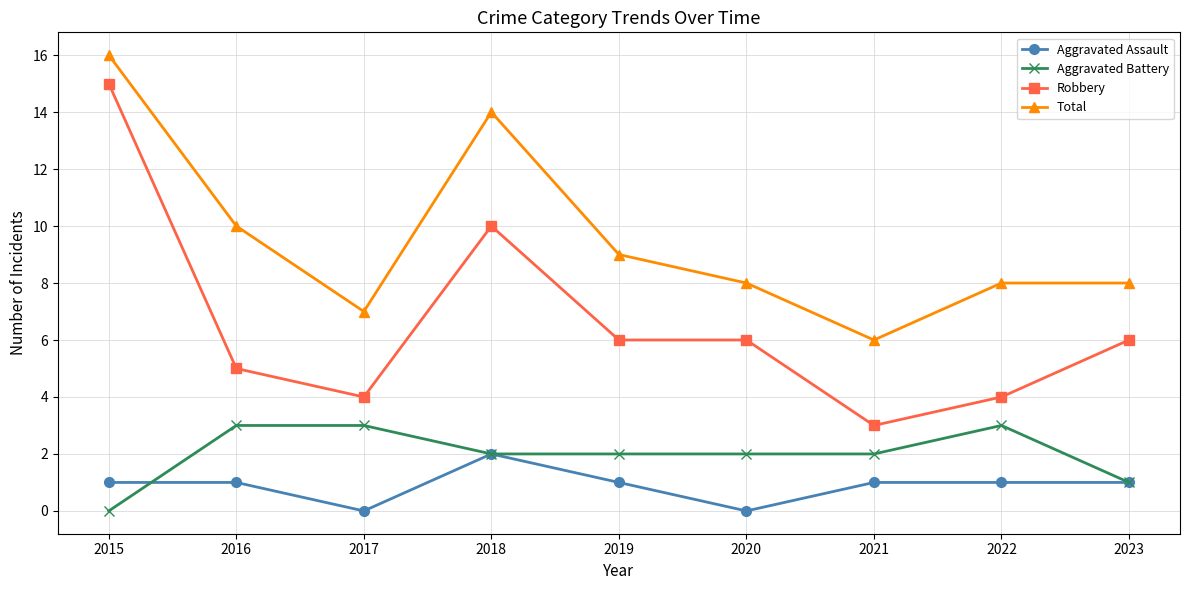

How many positive values does the Aggravated Battery series have?

8